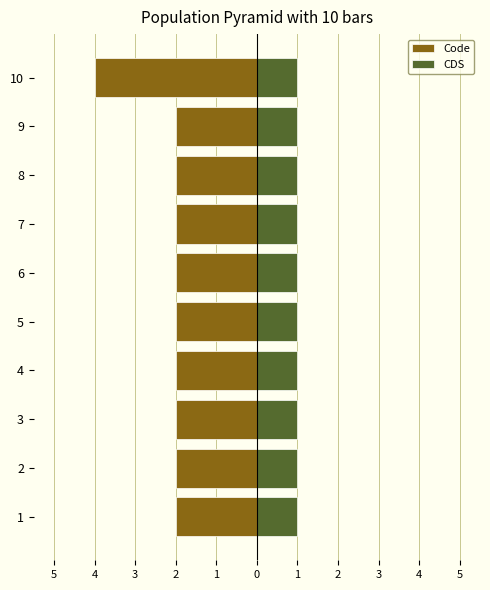

Count the Code values in the range -2 to -1.

9